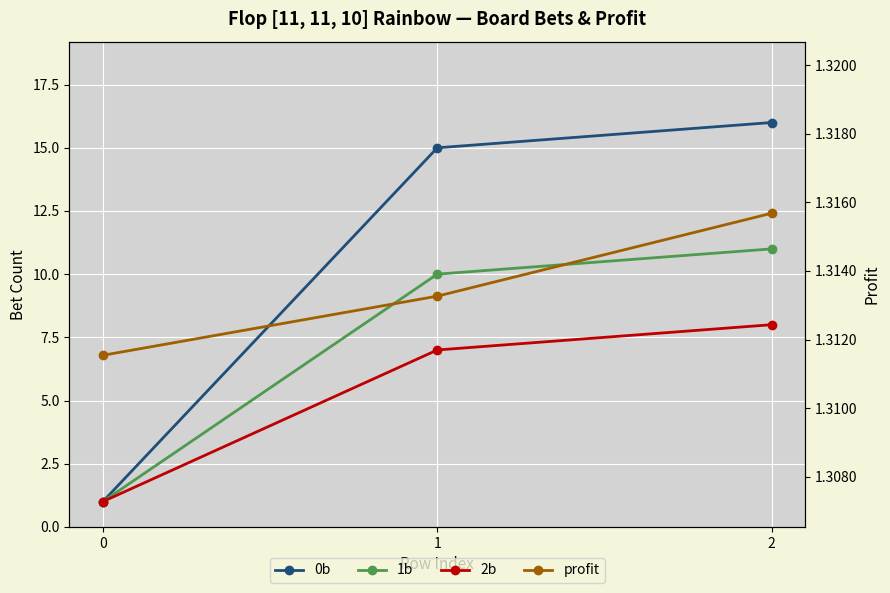

What is the sum of all profit values?

3.9